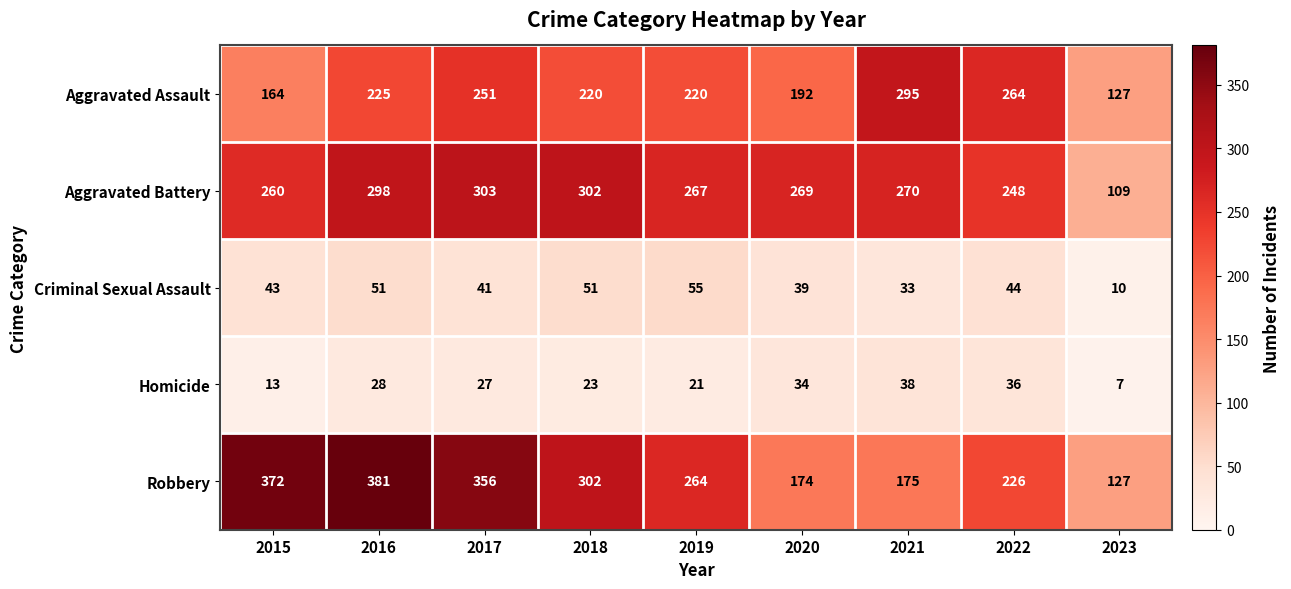

Which series has the largest range (max minus min)?

Robbery